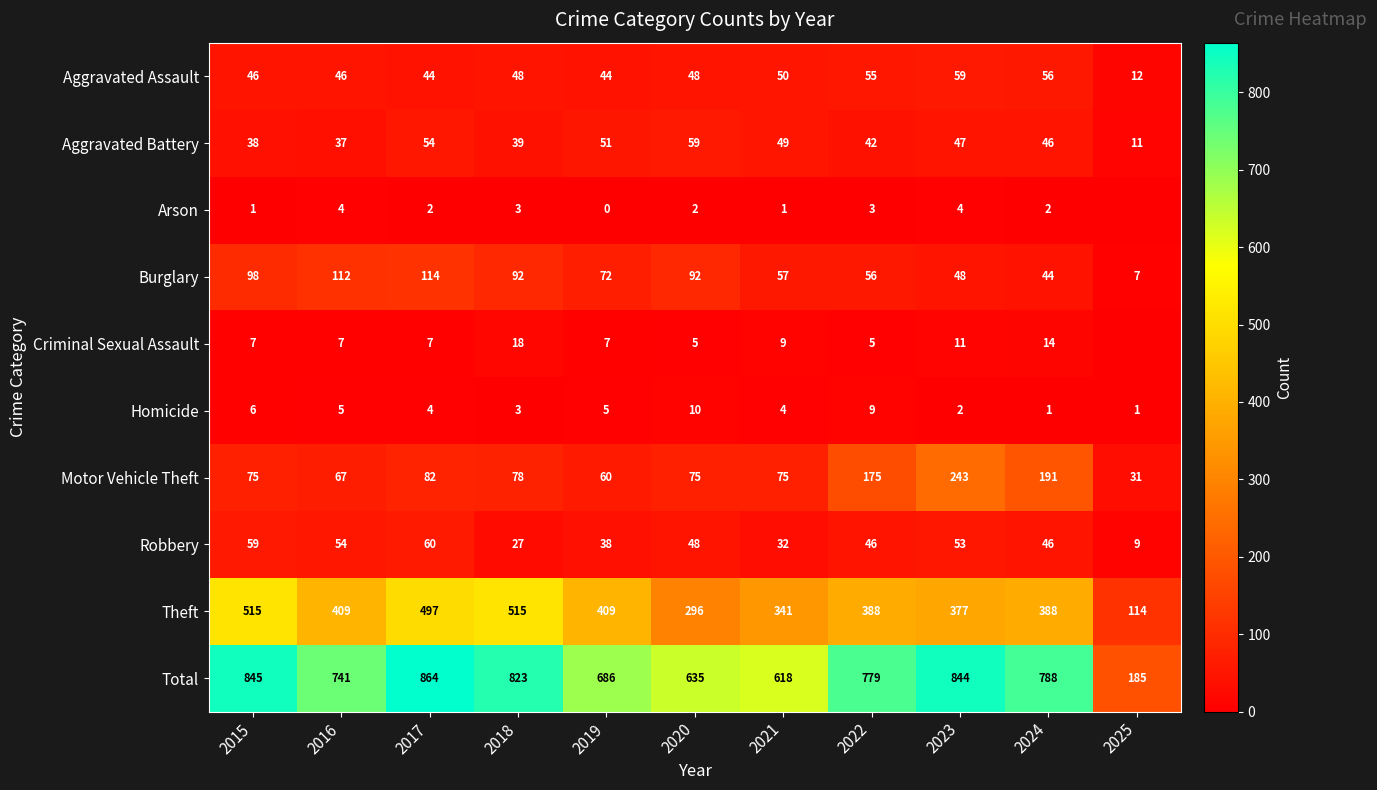

Is it true that Burglary equals 100 at 2022?

False